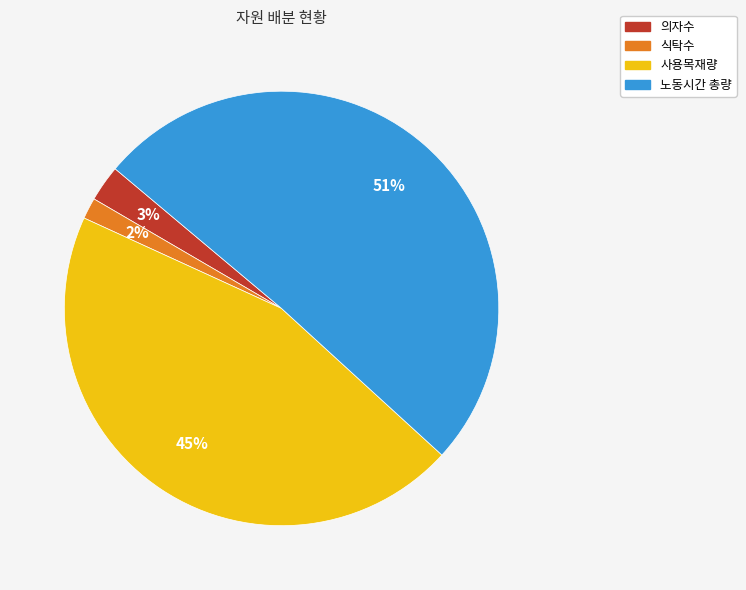

What percentage is the 식탁수 slice, to the nearest percent?

2%